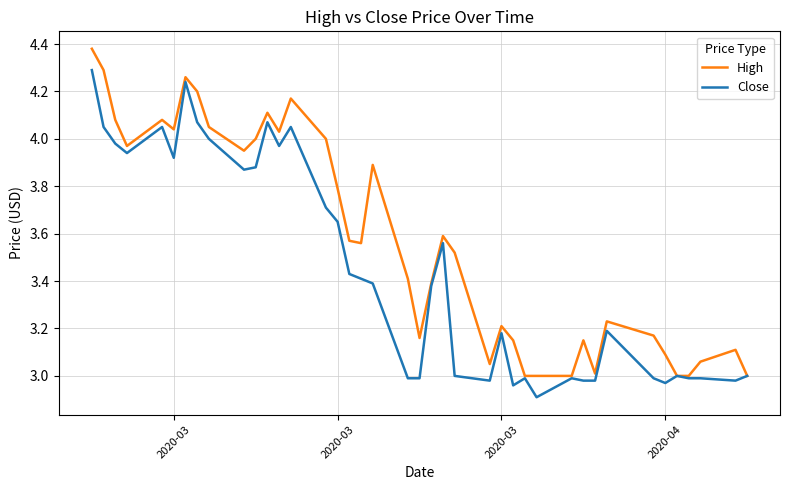

List the series in order of their overall mean, highest first.

High, Close